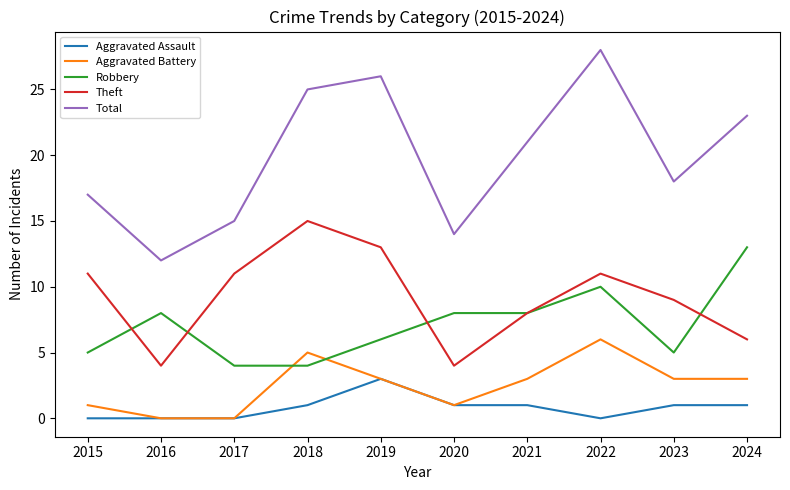

Reading right to left, extract all data points from this chart.

Aggravated Assault: 2024=1	2023=1	2022=0	2021=1	2020=1	2019=3	2018=1	2017=0	2016=0	2015=0
Aggravated Battery: 2024=3	2023=3	2022=6	2021=3	2020=1	2019=3	2018=5	2017=0	2016=0	2015=1
Robbery: 2024=13	2023=5	2022=10	2021=8	2020=8	2019=6	2018=4	2017=4	2016=8	2015=5
Theft: 2024=6	2023=9	2022=11	2021=8	2020=4	2019=13	2018=15	2017=11	2016=4	2015=11
Total: 2024=23	2023=18	2022=28	2021=21	2020=14	2019=26	2018=25	2017=15	2016=12	2015=17